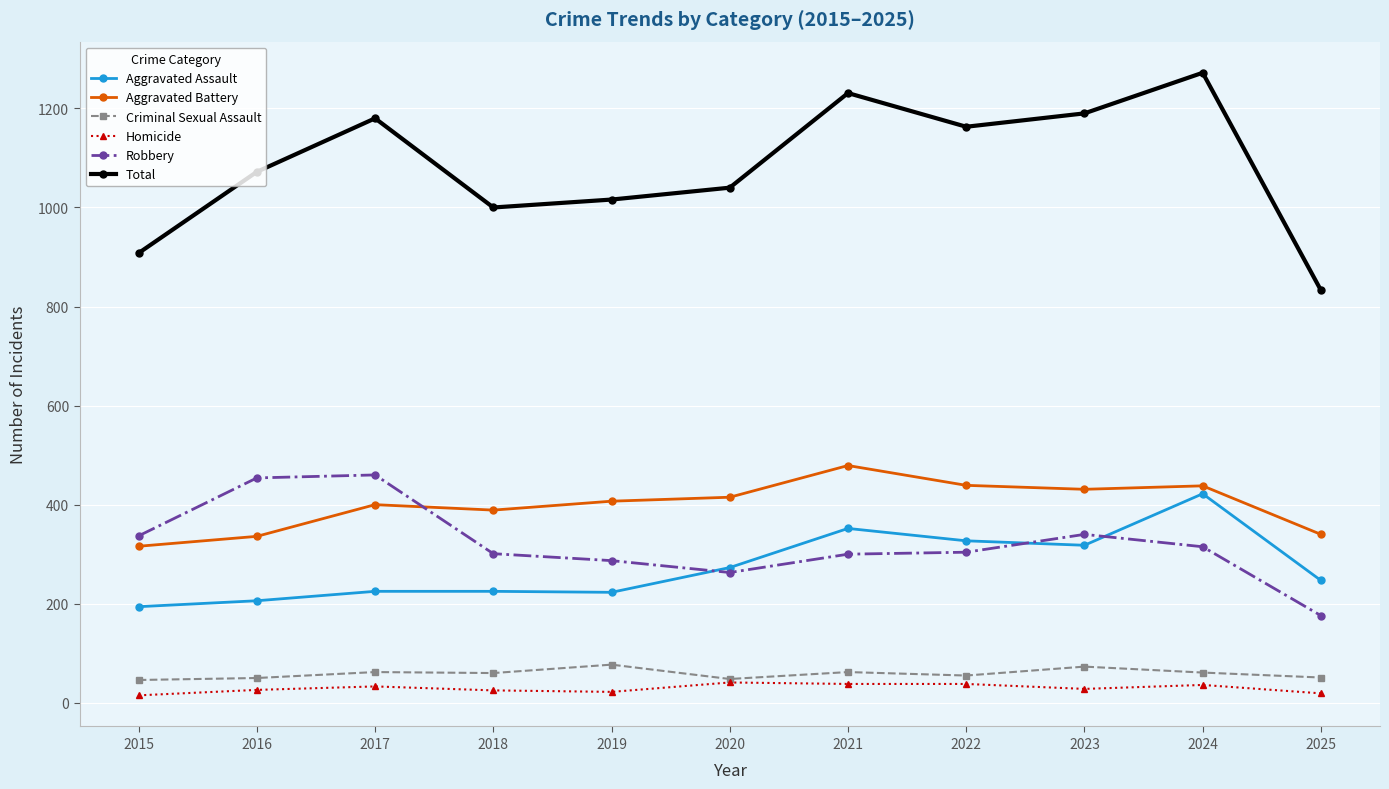

Rank the series at 2019 from lowest to highest value.

Homicide, Criminal Sexual Assault, Aggravated Assault, Robbery, Aggravated Battery, Total